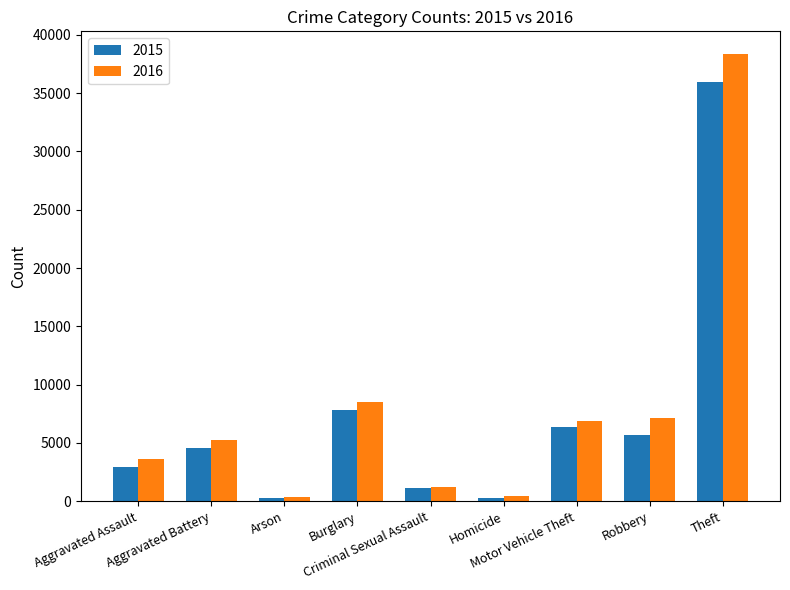

What is the value of the 2015 bar at the 5th from the left?

1125